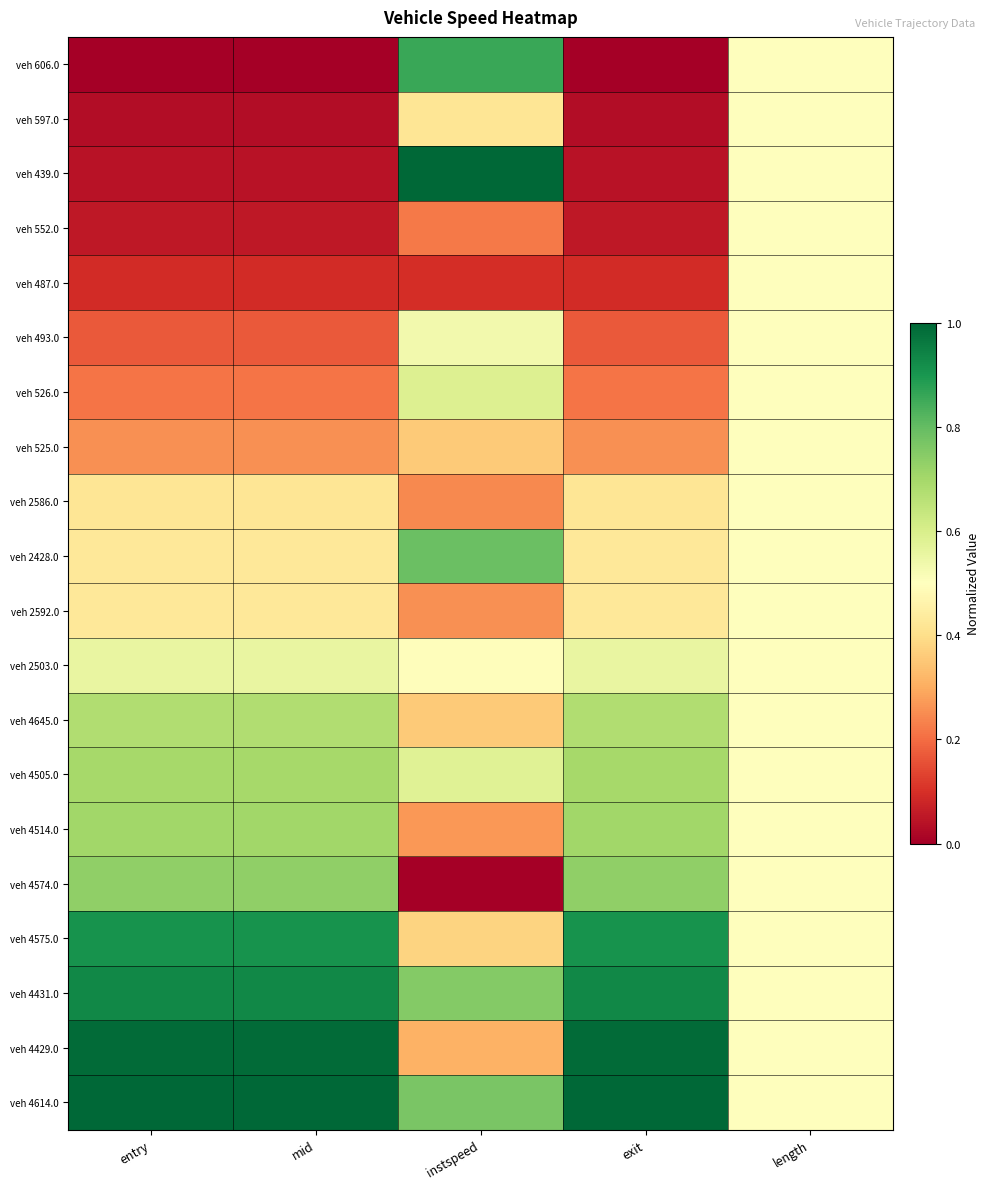

Reading left to right, transcribe all the data shown in this chart.

veh 606.0: entry=0.0	mid=0.0	instspeed=0.9	exit=0.0	length=0.5
veh 597.0: entry=0.0	mid=0.0	instspeed=0.4	exit=0.0	length=0.5
veh 439.0: entry=0.0	mid=0.0	instspeed=1.0	exit=0.0	length=0.5
veh 552.0: entry=0.1	mid=0.1	instspeed=0.2	exit=0.1	length=0.5
veh 487.0: entry=0.1	mid=0.1	instspeed=0.1	exit=0.1	length=0.5
veh 493.0: entry=0.2	mid=0.2	instspeed=0.5	exit=0.2	length=0.5
veh 526.0: entry=0.2	mid=0.2	instspeed=0.6	exit=0.2	length=0.5
veh 525.0: entry=0.3	mid=0.3	instspeed=0.4	exit=0.3	length=0.5
veh 2586.0: entry=0.4	mid=0.4	instspeed=0.2	exit=0.4	length=0.5
veh 2428.0: entry=0.4	mid=0.4	instspeed=0.8	exit=0.4	length=0.5
veh 2592.0: entry=0.4	mid=0.4	instspeed=0.3	exit=0.4	length=0.5
veh 2503.0: entry=0.6	mid=0.6	instspeed=0.5	exit=0.6	length=0.5
veh 4645.0: entry=0.7	mid=0.7	instspeed=0.4	exit=0.7	length=0.5
veh 4505.0: entry=0.7	mid=0.7	instspeed=0.6	exit=0.7	length=0.5
veh 4514.0: entry=0.7	mid=0.7	instspeed=0.3	exit=0.7	length=0.5
veh 4574.0: entry=0.7	mid=0.7	instspeed=0.0	exit=0.7	length=0.5
veh 4575.0: entry=0.9	mid=0.9	instspeed=0.4	exit=0.9	length=0.5
veh 4431.0: entry=0.9	mid=0.9	instspeed=0.8	exit=0.9	length=0.5
veh 4429.0: entry=1.0	mid=1.0	instspeed=0.3	exit=1.0	length=0.5
veh 4614.0: entry=1.0	mid=1.0	instspeed=0.8	exit=1.0	length=0.5